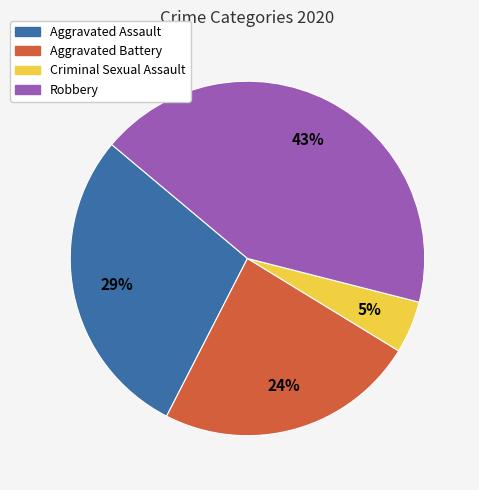

To the nearest percent, what is the average slice percentage?

25%